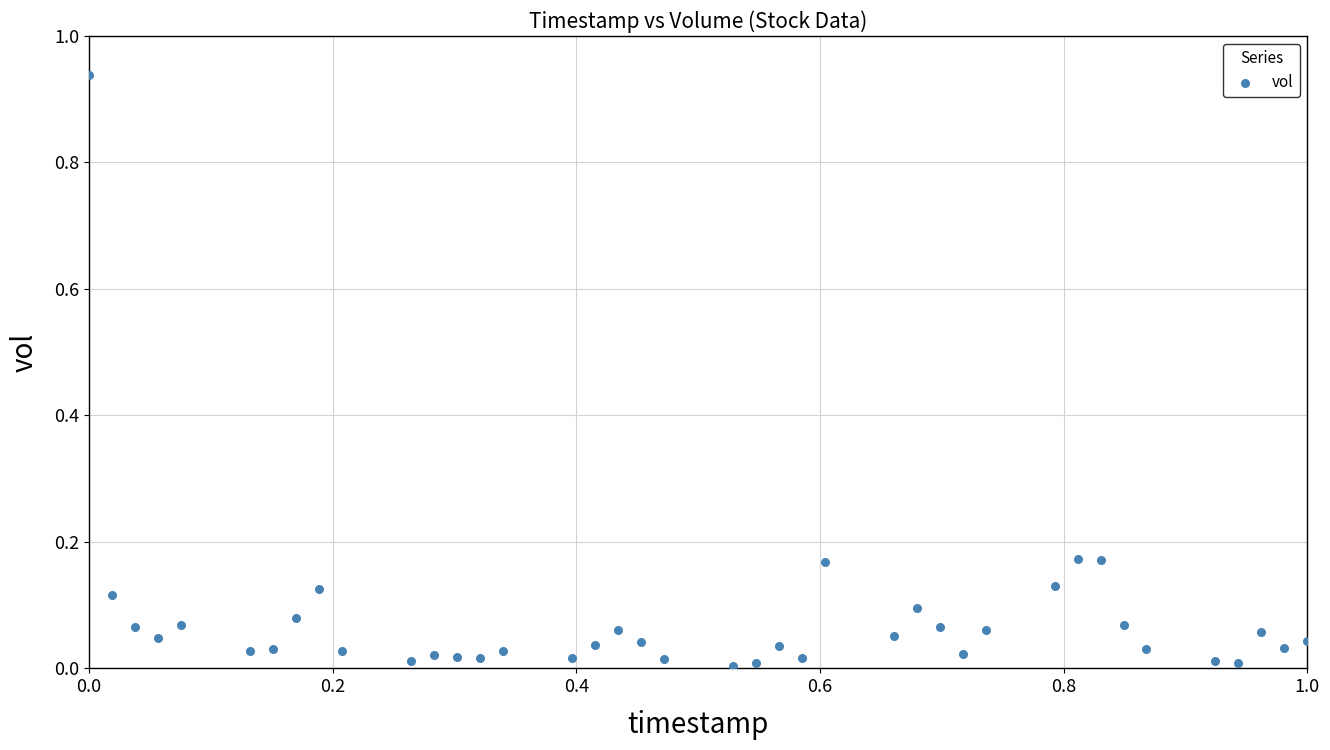

What is the range of X values (max minus min)?

1.0